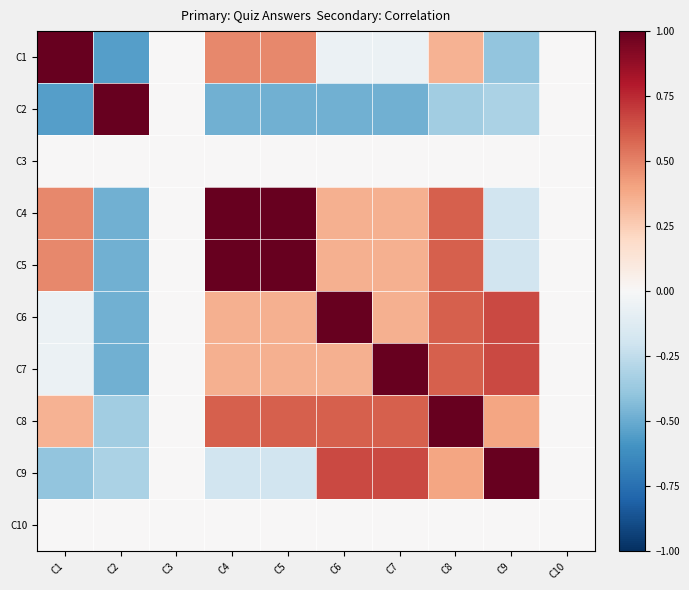

Reading right to left, transcribe all the data shown in this chart.

C1: C10=0.0	C9=-0.4	C8=0.3	C7=-0.1	C6=-0.1	C5=0.5	C4=0.5	C3=0.0	C2=-0.5	C1=1.0
C2: C10=0.0	C9=-0.3	C8=-0.3	C7=-0.5	C6=-0.5	C5=-0.5	C4=-0.5	C3=0.0	C2=1.0	C1=-0.5
C3: C10=0.0	C9=0.0	C8=0.0	C7=0.0	C6=0.0	C5=0.0	C4=0.0	C3=0.0	C2=0.0	C1=0.0
C4: C10=0.0	C9=-0.2	C8=0.6	C7=0.4	C6=0.4	C5=1.0	C4=1.0	C3=0.0	C2=-0.5	C1=0.5
C5: C10=0.0	C9=-0.2	C8=0.6	C7=0.4	C6=0.4	C5=1.0	C4=1.0	C3=0.0	C2=-0.5	C1=0.5
C6: C10=0.0	C9=0.7	C8=0.6	C7=0.4	C6=1.0	C5=0.4	C4=0.4	C3=0.0	C2=-0.5	C1=-0.1
C7: C10=0.0	C9=0.7	C8=0.6	C7=1.0	C6=0.4	C5=0.4	C4=0.4	C3=0.0	C2=-0.5	C1=-0.1
C8: C10=0.0	C9=0.4	C8=1.0	C7=0.6	C6=0.6	C5=0.6	C4=0.6	C3=0.0	C2=-0.3	C1=0.3
C9: C10=0.0	C9=1.0	C8=0.4	C7=0.7	C6=0.7	C5=-0.2	C4=-0.2	C3=0.0	C2=-0.3	C1=-0.4
C10: C10=0.0	C9=0.0	C8=0.0	C7=0.0	C6=0.0	C5=0.0	C4=0.0	C3=0.0	C2=0.0	C1=0.0